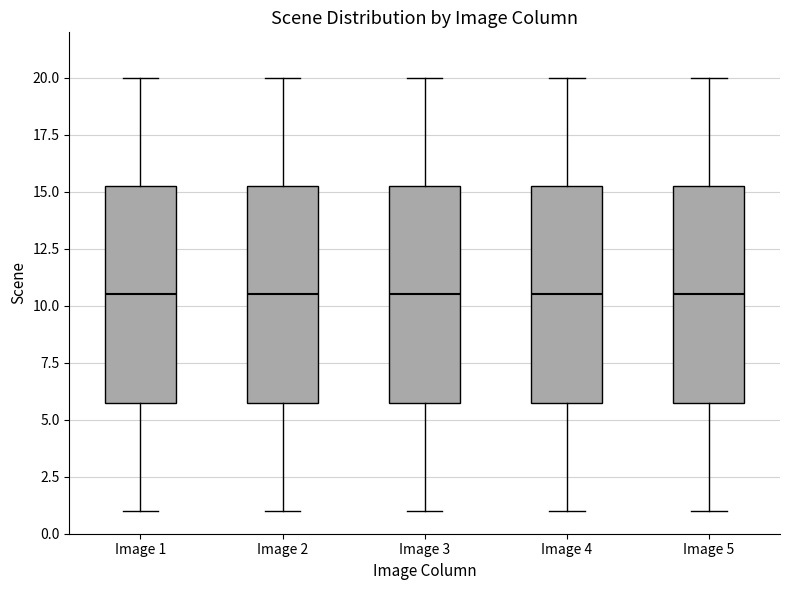

Reading left to right, read every box against the y-axis: the position of its median line, the range the box covers, and the ends of its whiskers. The values are not printed on the chart, so give them approximately, as read against the axis.

Image 1: median 10.5, box 6.0 to 15.5, whiskers 1.0 to 20.0
Image 2: median 10.5, box 6.0 to 15.5, whiskers 1.0 to 20.0
Image 3: median 10.5, box 6.0 to 15.5, whiskers 1.0 to 20.0
Image 4: median 10.5, box 6.0 to 15.5, whiskers 1.0 to 20.0
Image 5: median 10.5, box 6.0 to 15.5, whiskers 1.0 to 20.0